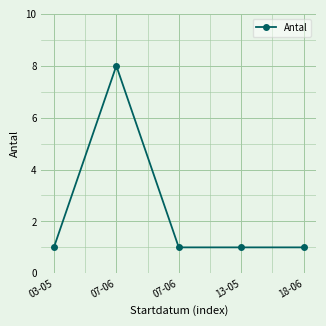

How many series are shown in this chart?

1